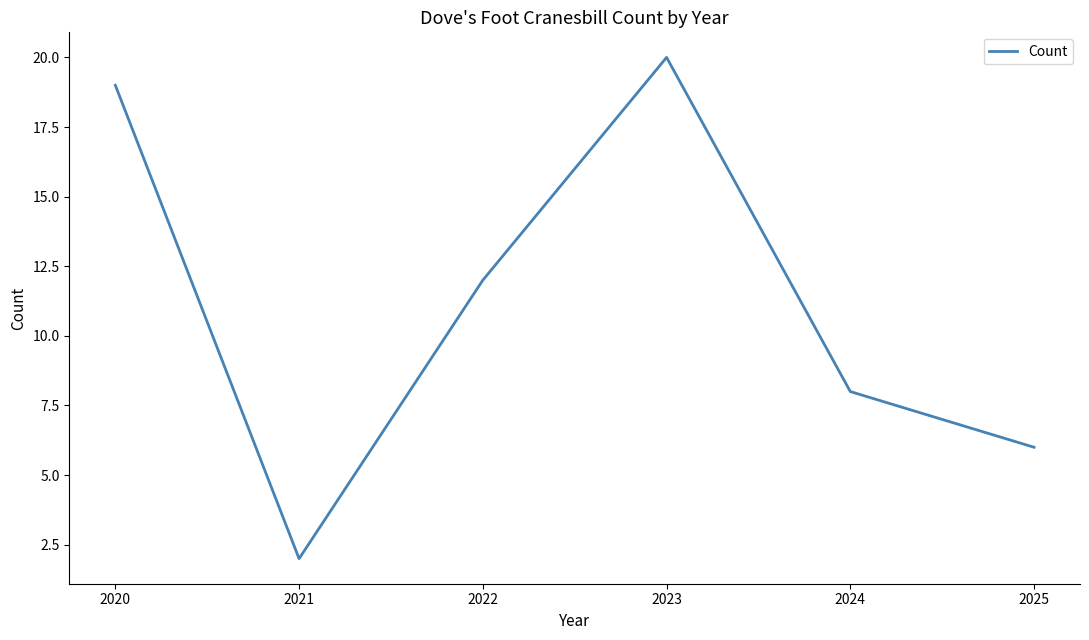

Where is the first local maximum?

2023